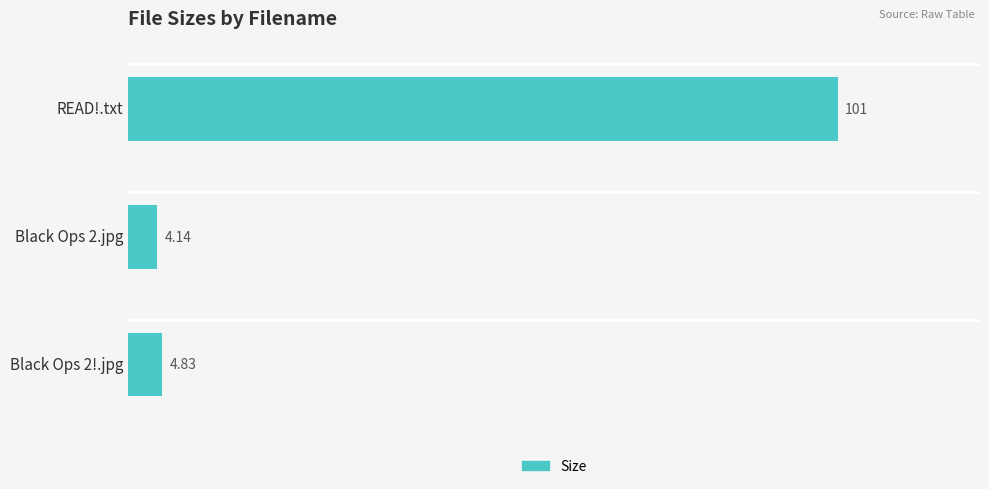

What is the change in value from Black Ops 2!.jpg to Black Ops 2.jpg?

-0.7